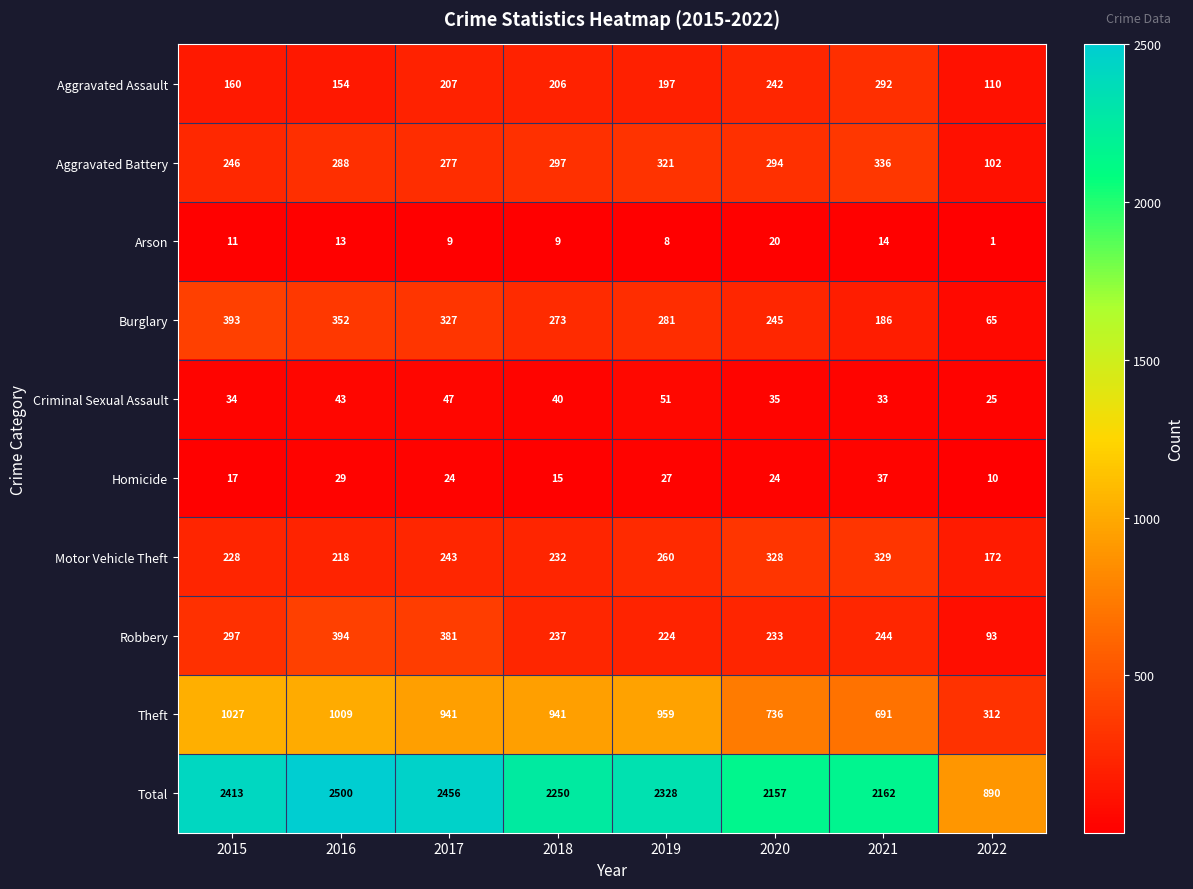

What is the average value of the Theft series?

827